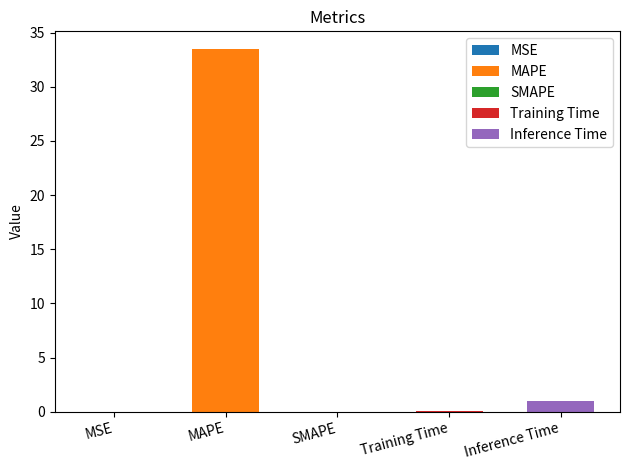

The value at SMAPE is 0.0. True or false?

True